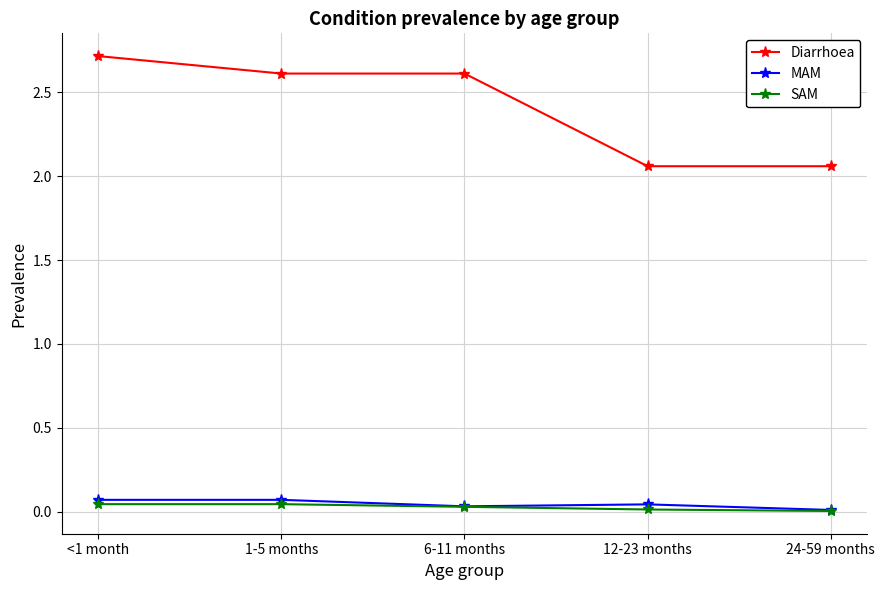

The SAM series shows 0.0 at <1 month. True or false?

True